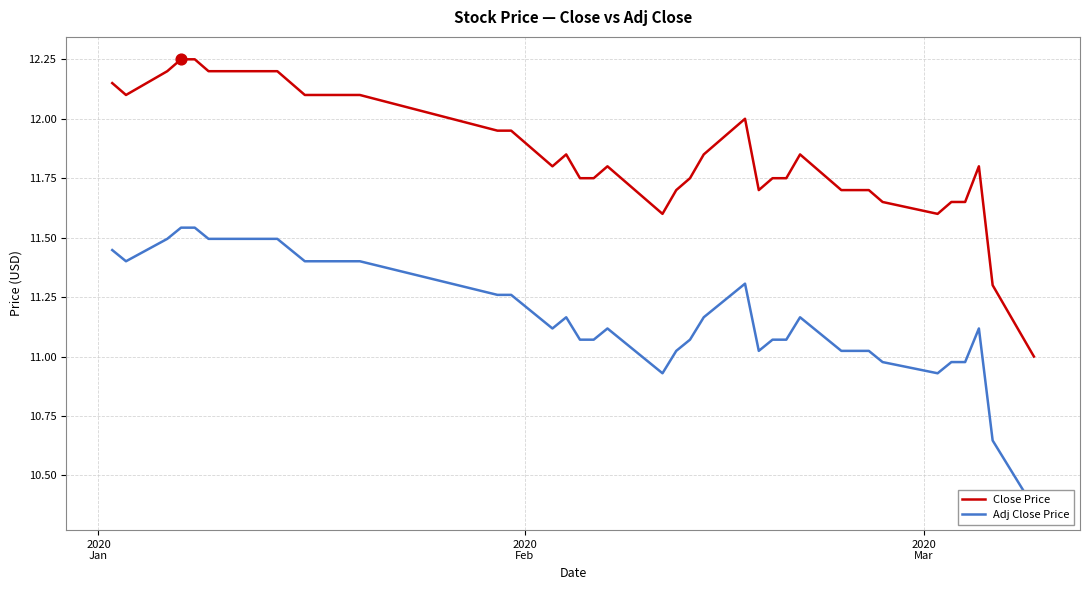

Which series reaches the maximum Y coordinate?

Close Price